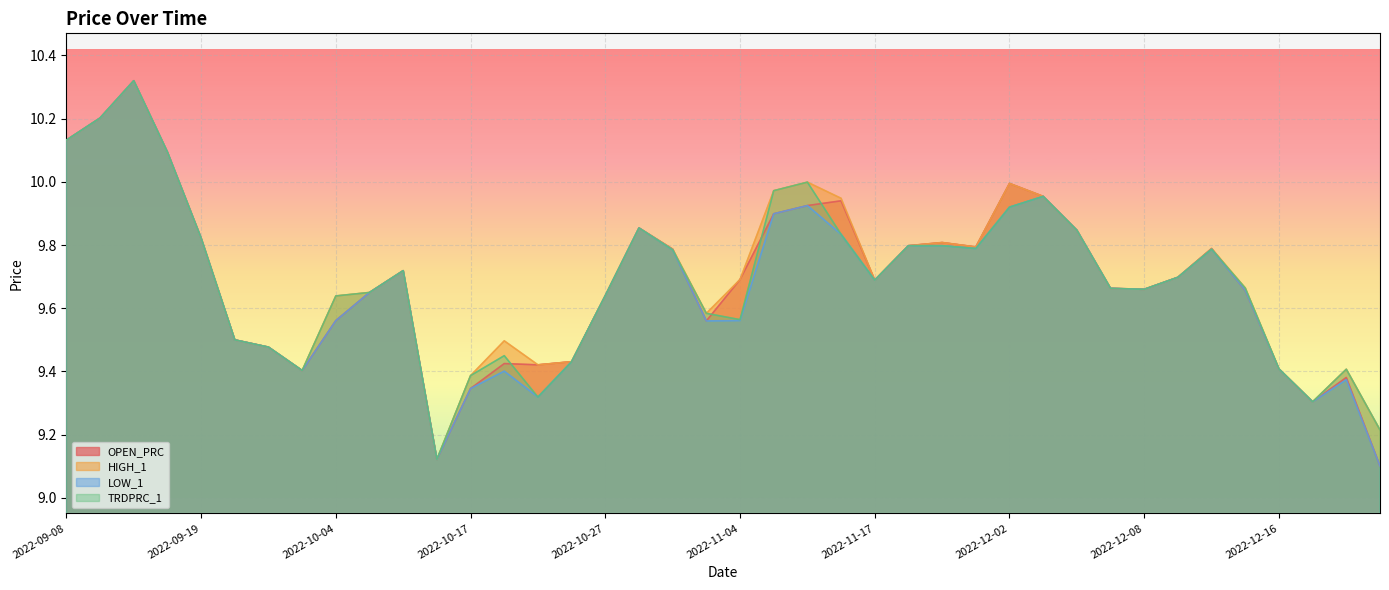

The value of LOW_1 at 2022-09-26 is 3.2. True or false?

False